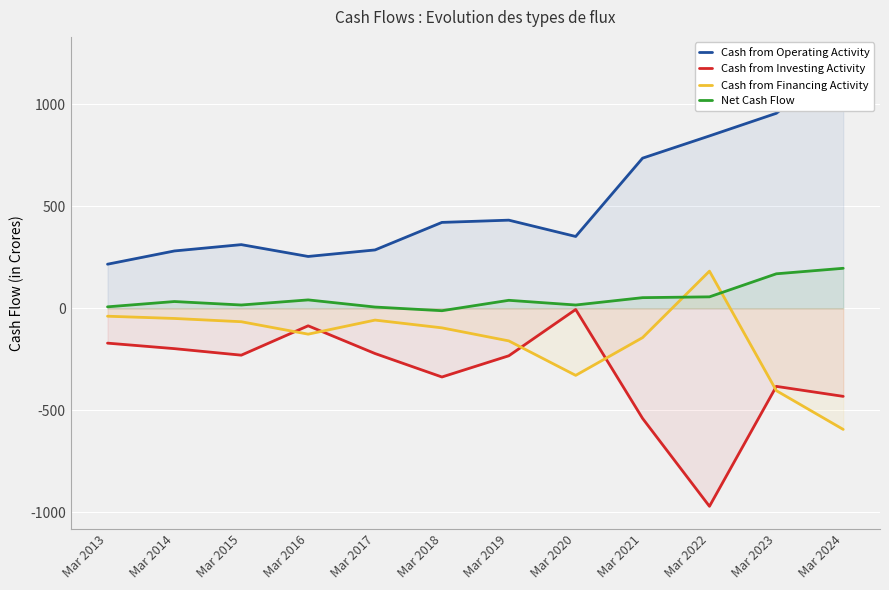

What is the maximum value for Cash from Operating Activity?

1221